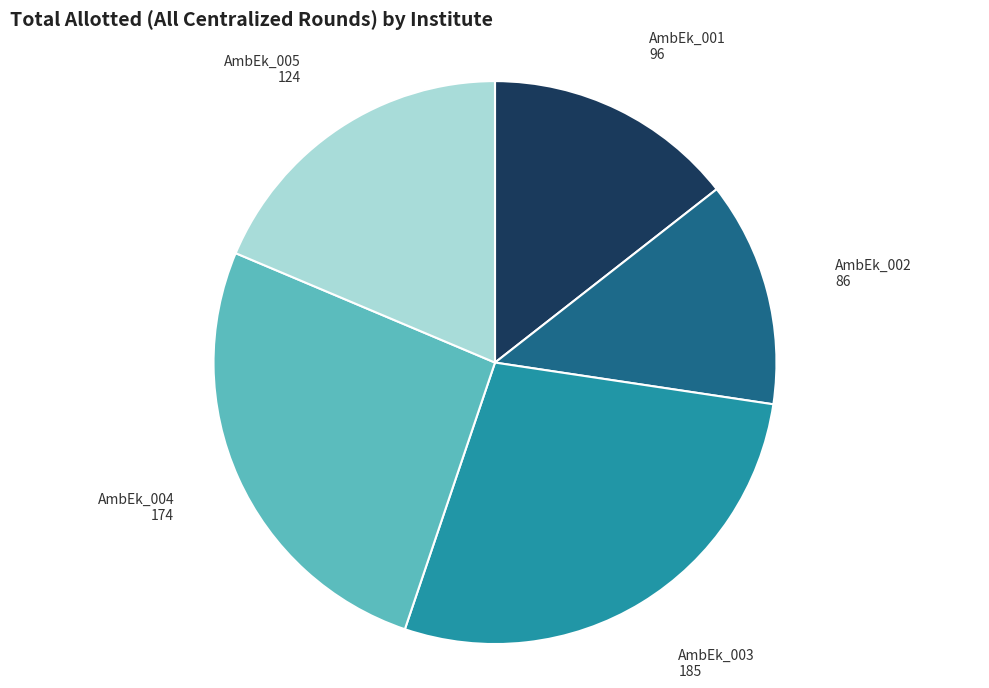

Which has a higher value, AmbEk_005 or AmbEk_004?

AmbEk_004